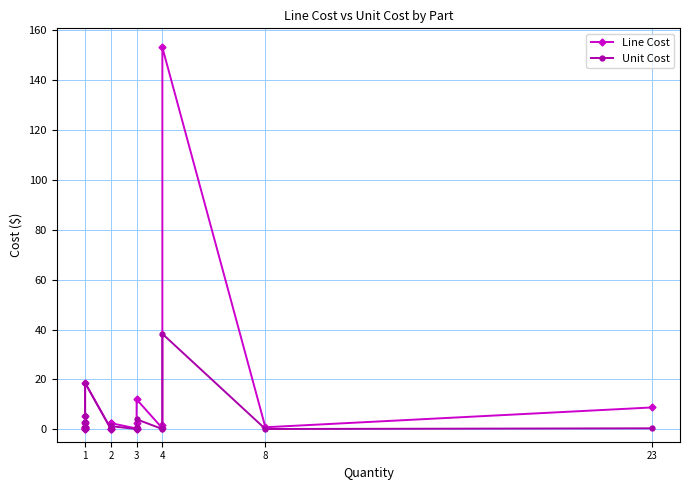

Reading right to left, list all the values displayed in this chart.

Line Cost: 8.7	0.8	153.2	1.6	0.4	12.0	2.7	0.3	0.3	0.3	2.5	2.4	0.2	0.2	0.2	18.6	5.2	3.0	2.4	1.1	0.8	0.4	0.3	0.1	0.1
Unit Cost: 0.4	0.1	38.3	0.4	0.1	4.0	0.9	0.1	0.1	0.1	1.2	1.2	0.1	0.1	0.1	18.6	5.2	3.0	2.4	1.1	0.8	0.4	0.3	0.1	0.1